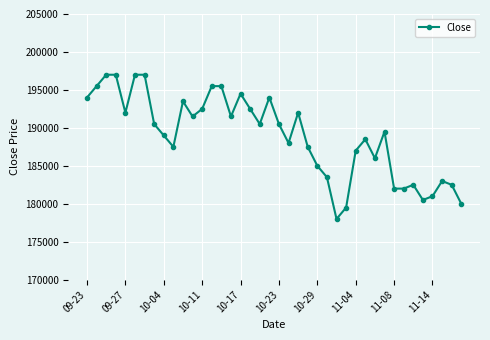

What is the greatest value displayed?

197000